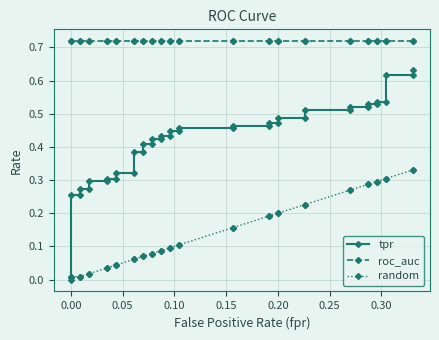

True or false: roc_auc has a value of 0.2 at 0.30.

False